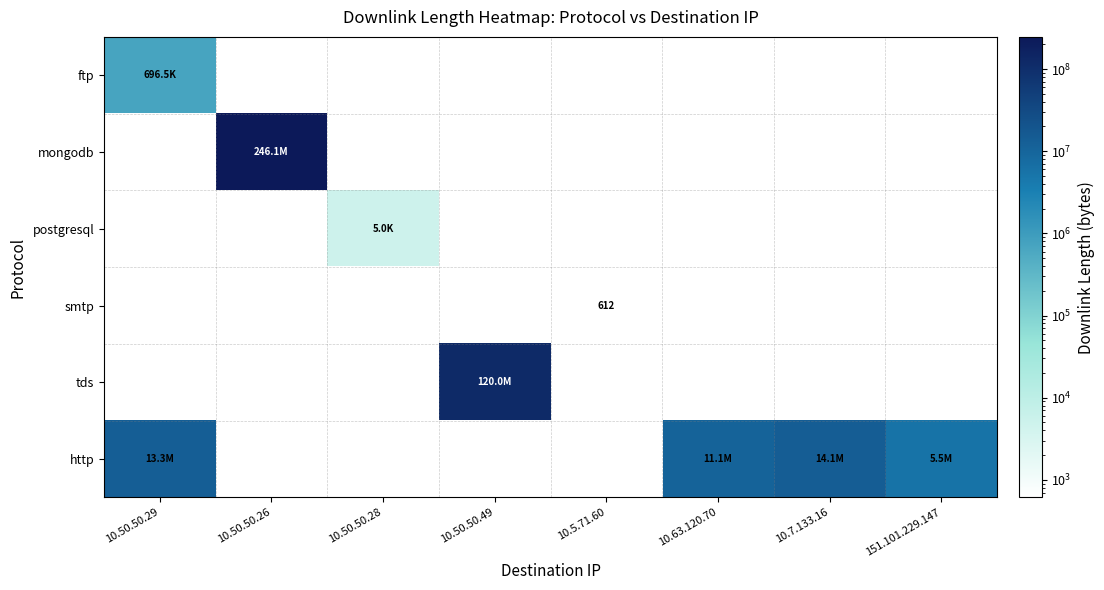

How many data points does each series have?

8